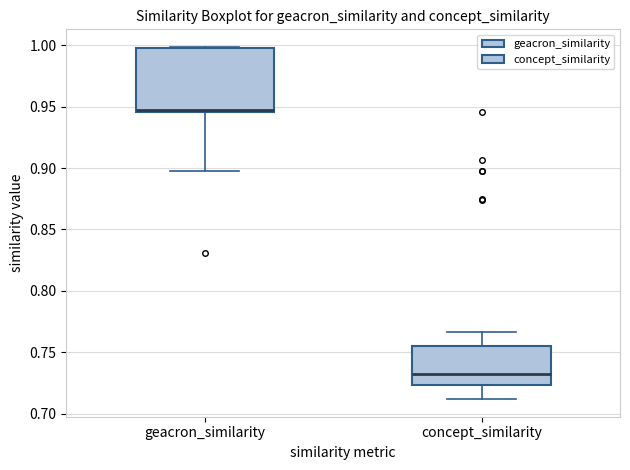

Where is the upper edge of the box for geacron_similarity on the y-axis? The values are not printed on the chart, so give them approximately, as read against the axis.

1.000